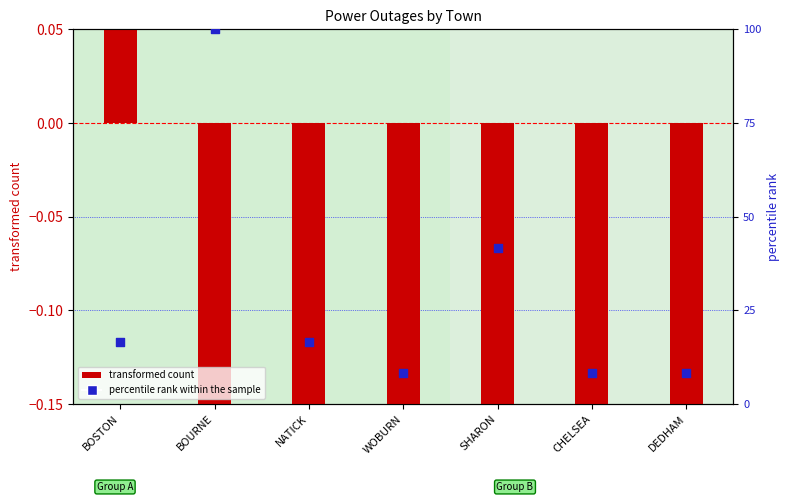

Which series contains the highest Y value?

percentile rank within the sample